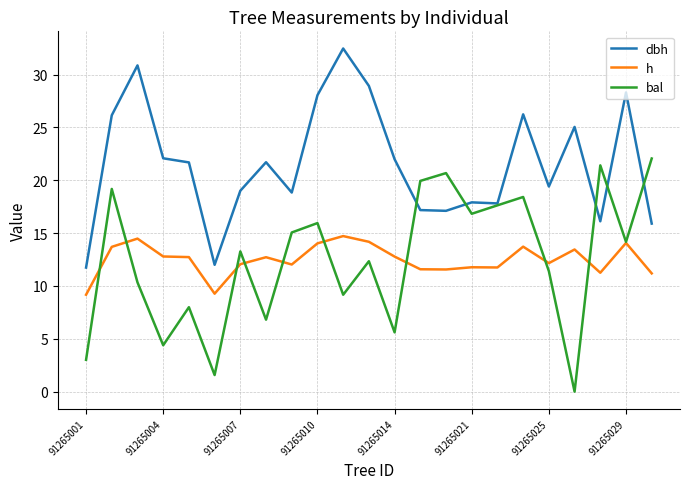

True or false: h and dbh cross at least once.

False